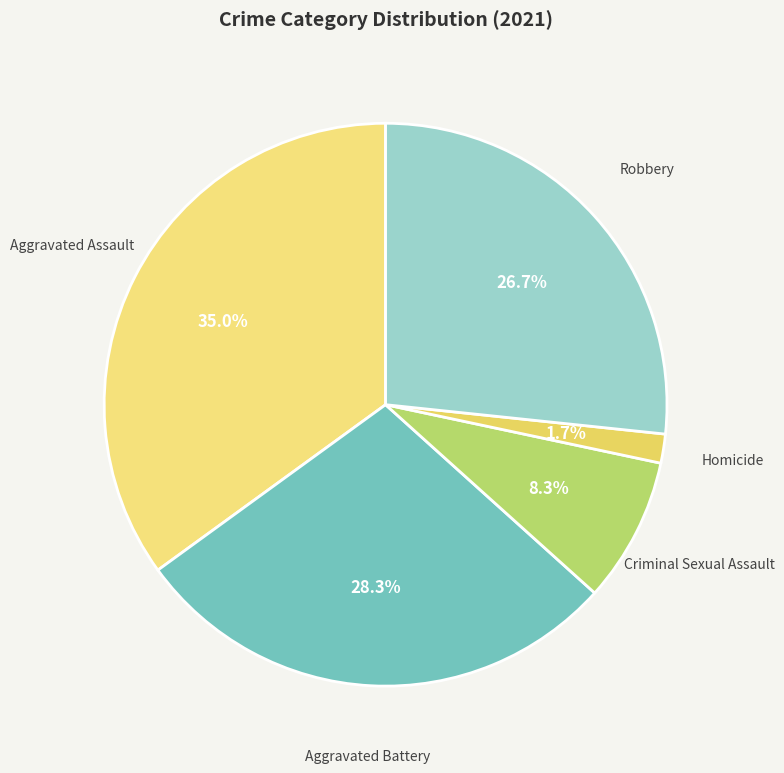

Count the number of slices in the pie.

5